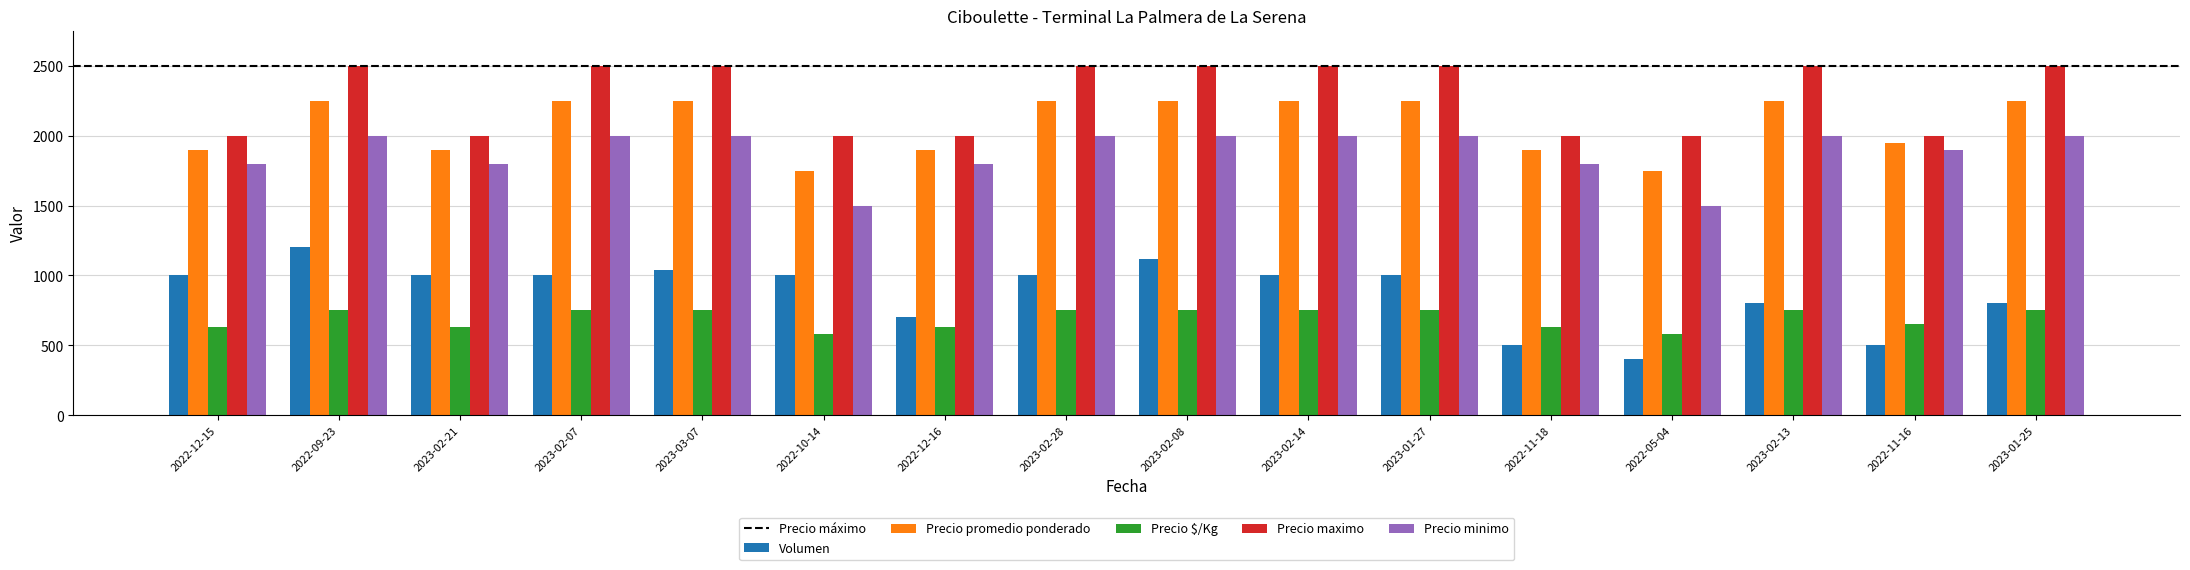

What is the difference between the second highest and minimum values in the Precio $/Kg series?

167